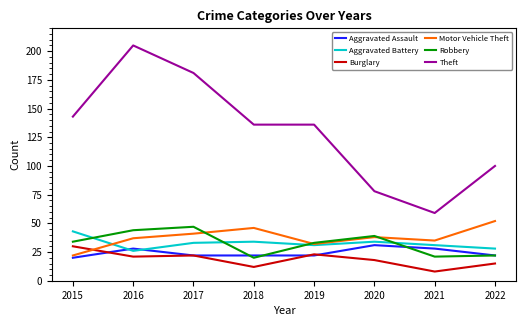

Is the value of Motor Vehicle Theft at 2015 greater than the value of Burglary at 2021?

Yes